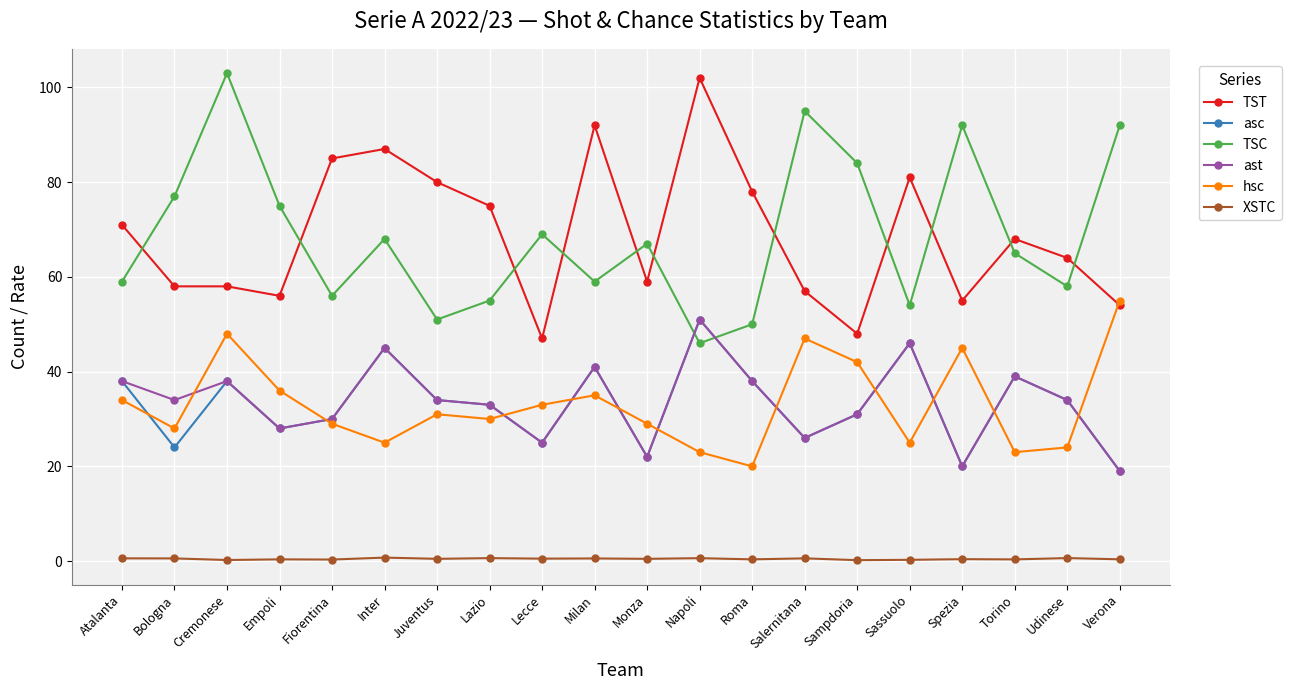

True or false: XSTC and hsc cross at least once.

False